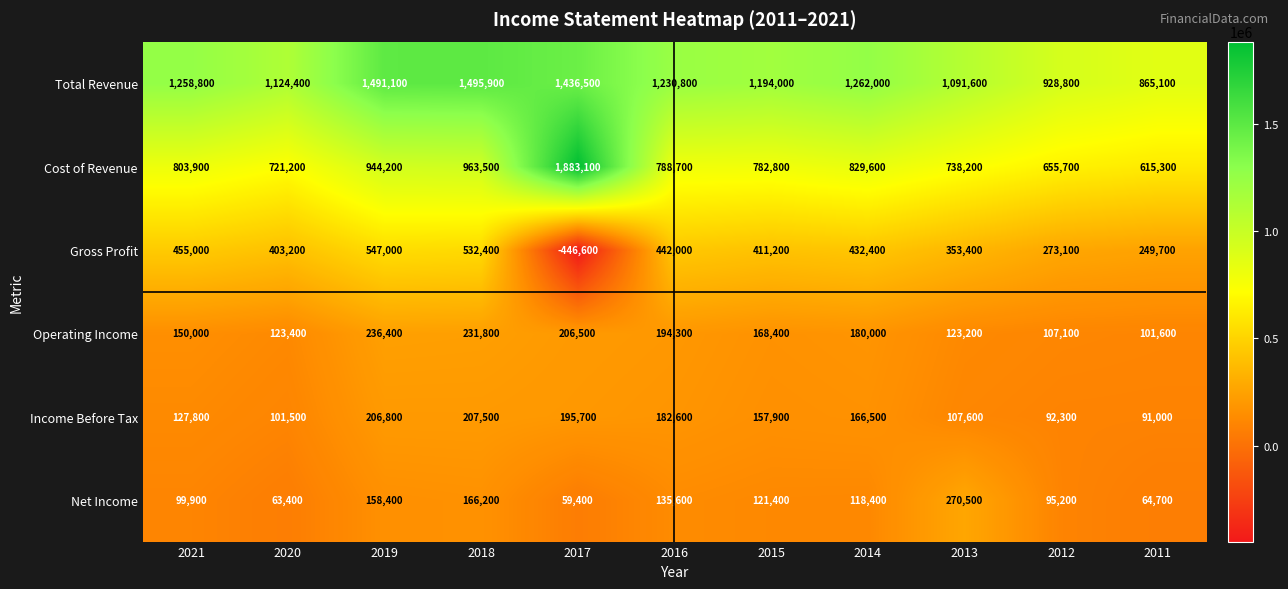

The Operating Income series shows 231800 at 2018. True or false?

True